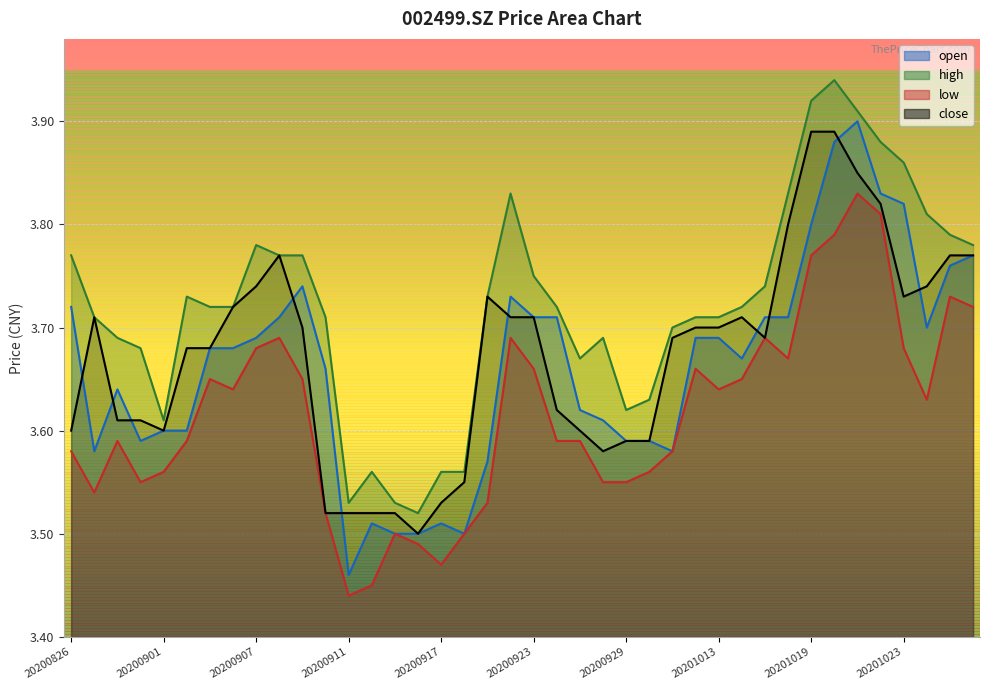

The open series shows 3.8 at 20201022. True or false?

True